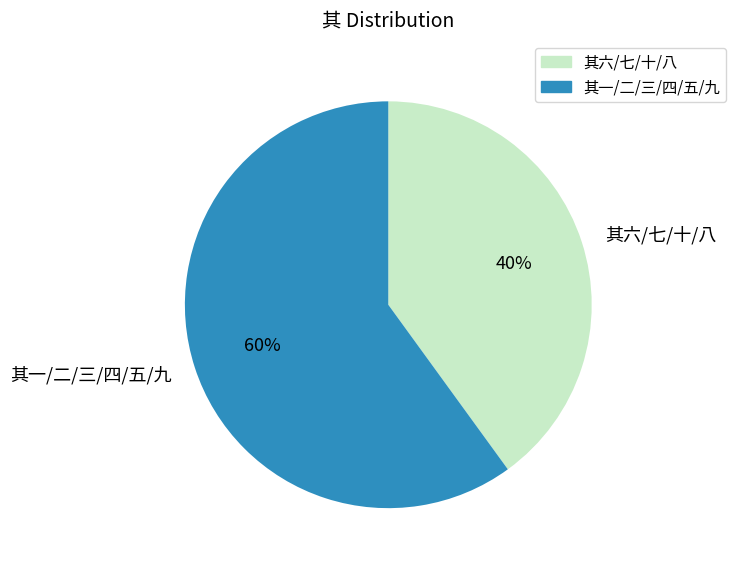

To the nearest percent, what portion does 其一/二/三/四/五/九 represent?

60%